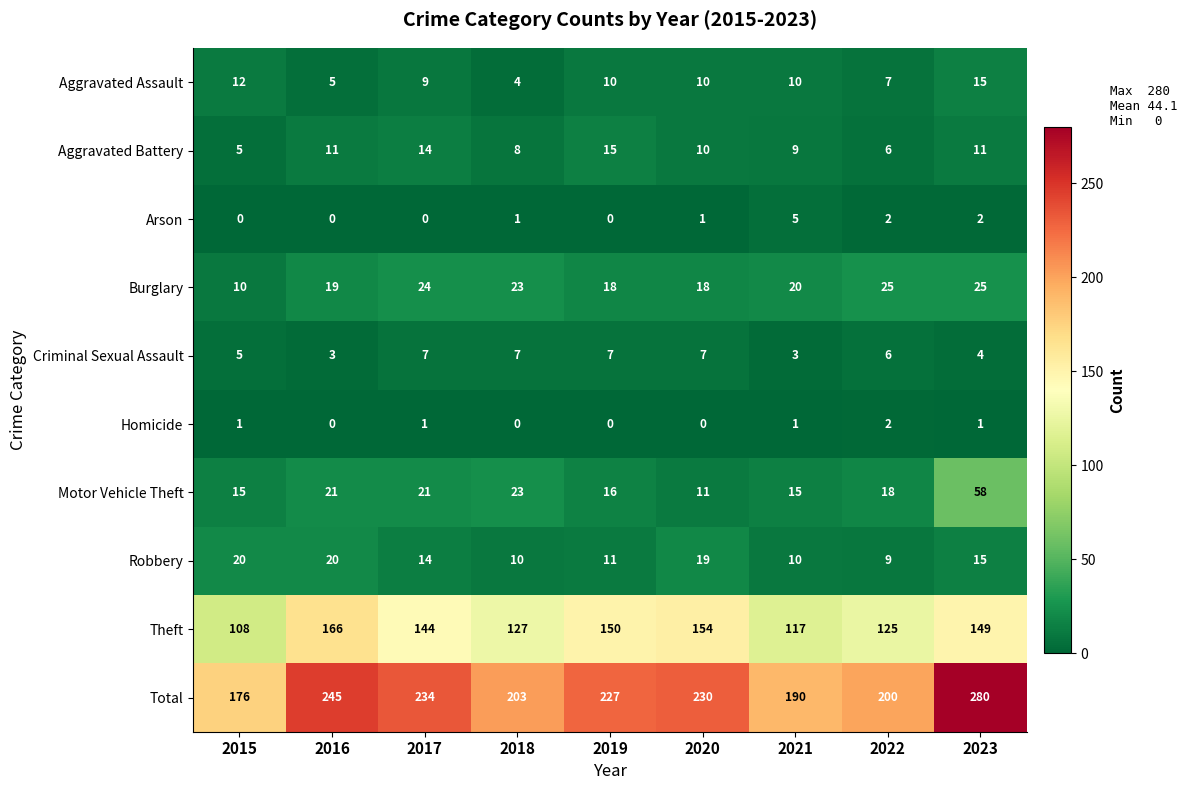

At which category is the sum across all series the highest?

2023